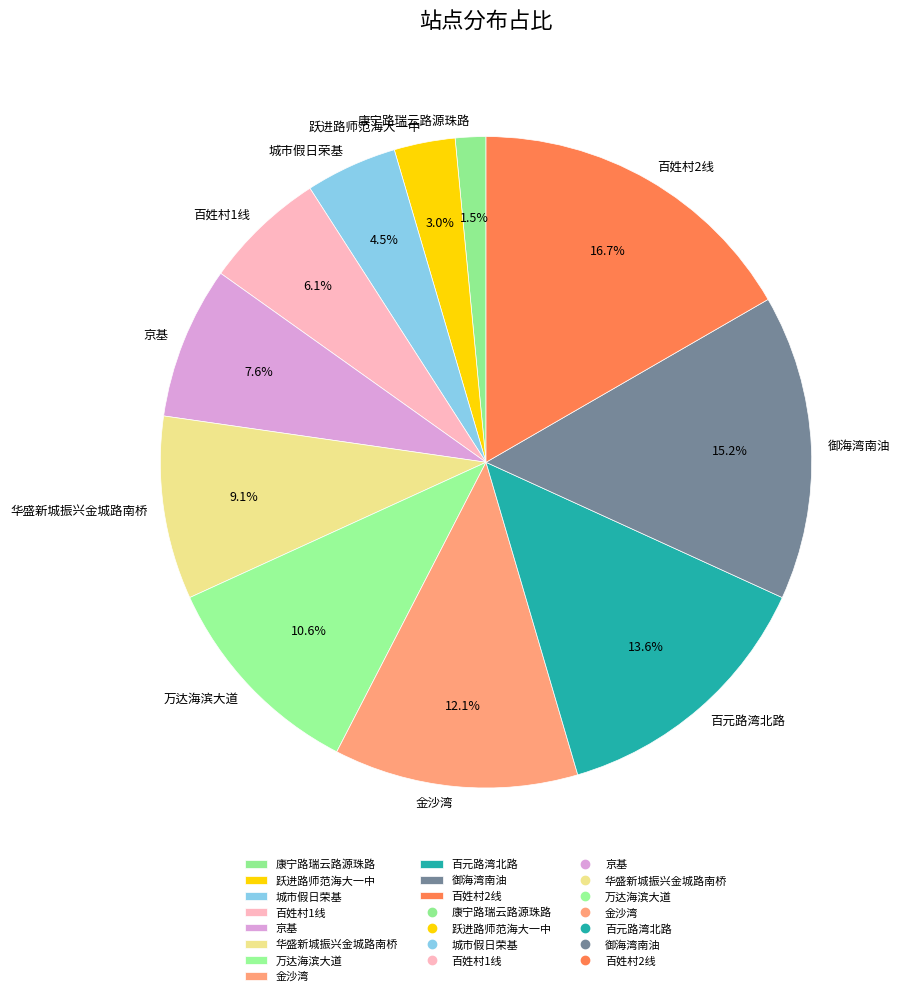

What portion of the pie excludes 百姓村2线?

83.3%